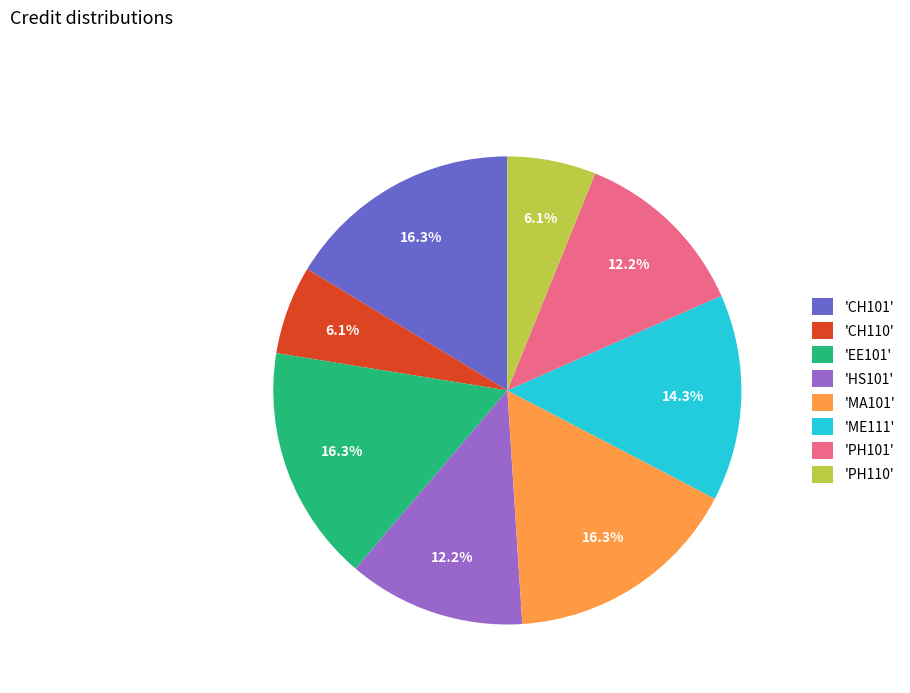

How many segments does this pie chart have?

8